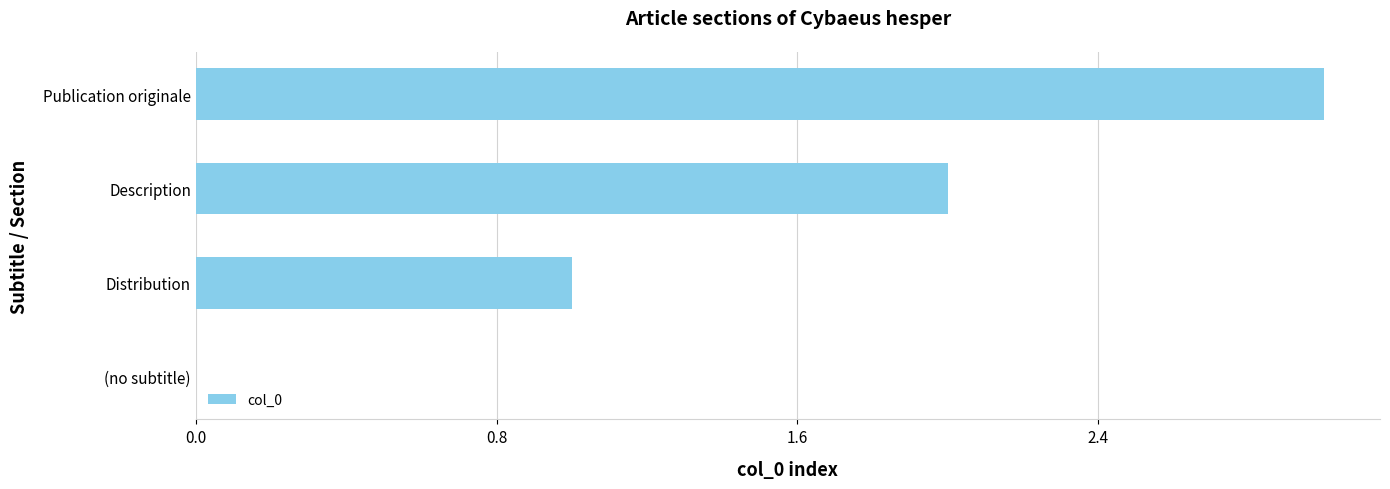

What is the ratio of the value at Distribution to the value at Description?

0.5